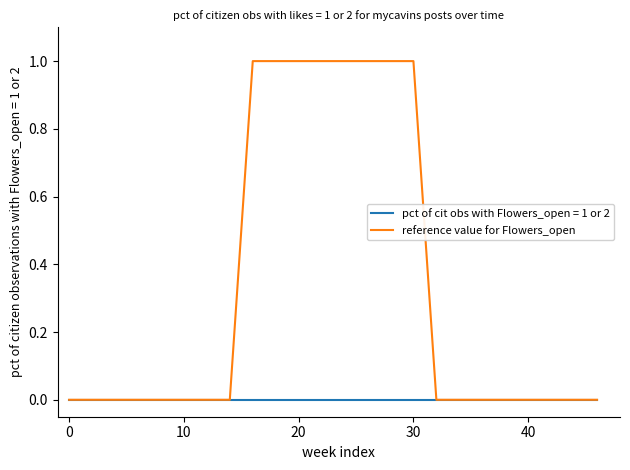

Rank the series by their maximum value, from highest to lowest.

reference value for Flowers_open, pct of cit obs with Flowers_open = 1 or 2